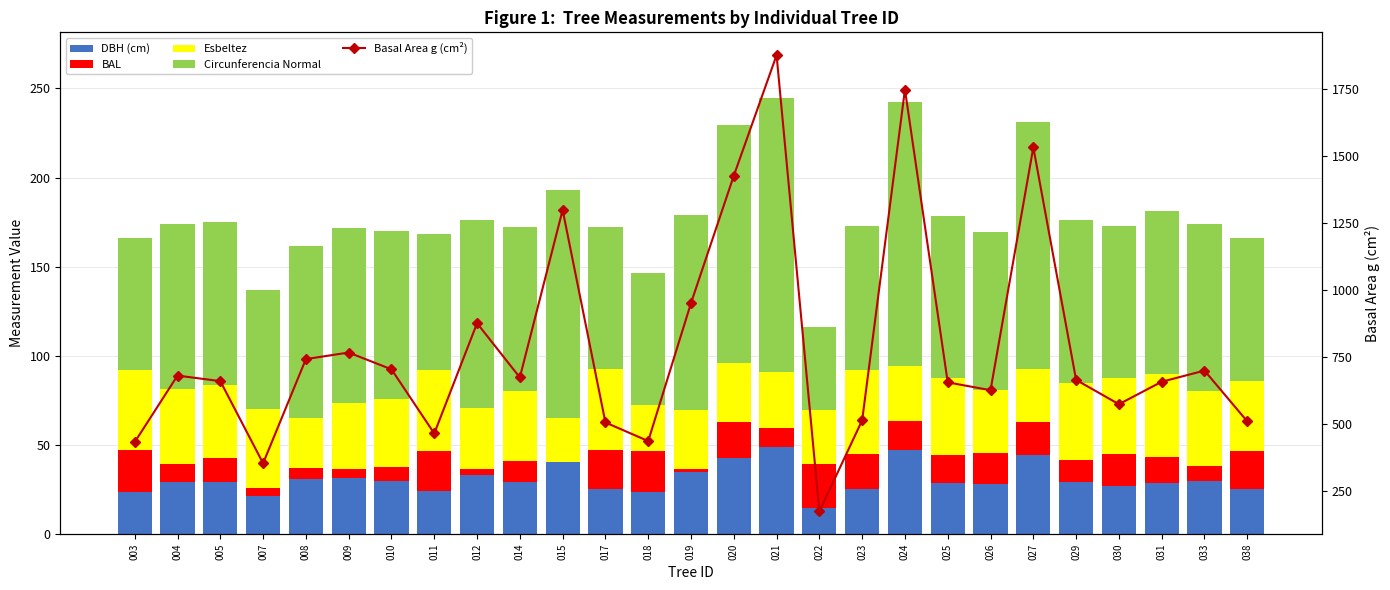

The BAL series shows 7.9 at 031. True or false?

False